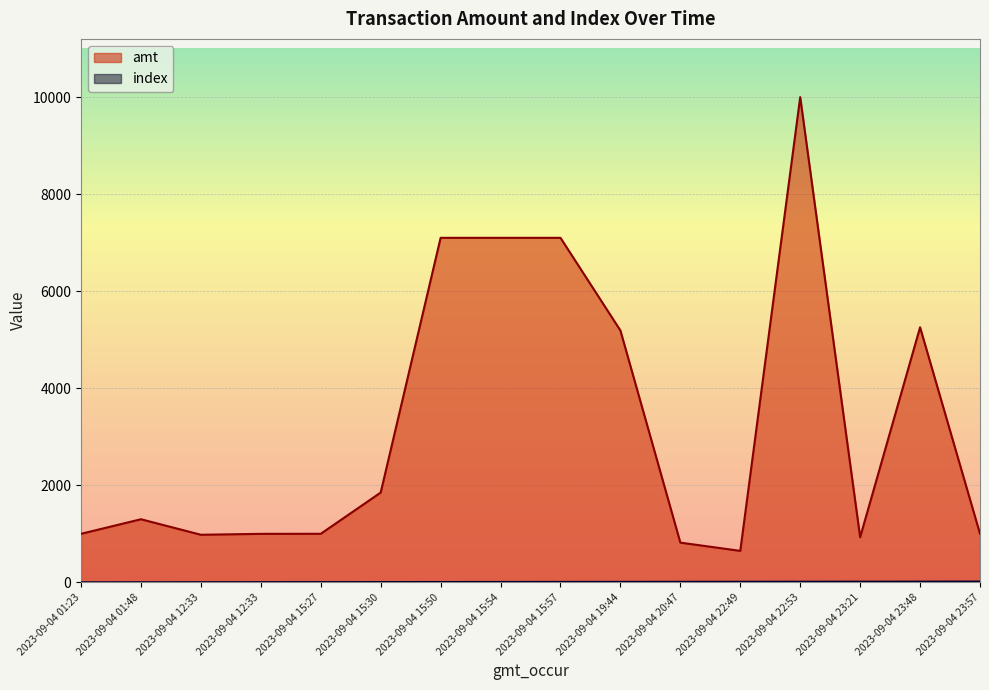

How many interior local valleys does the amt series have?

3